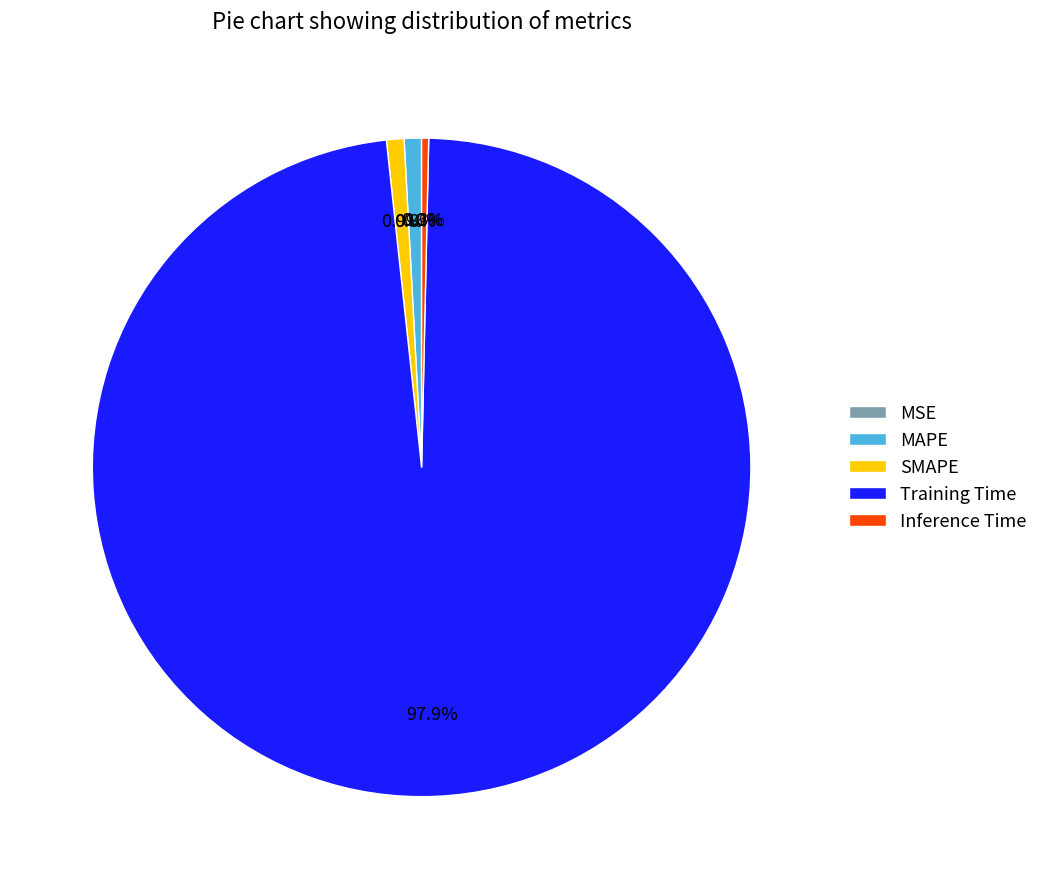

What percentage do Training Time and MAPE together represent?

98.8%